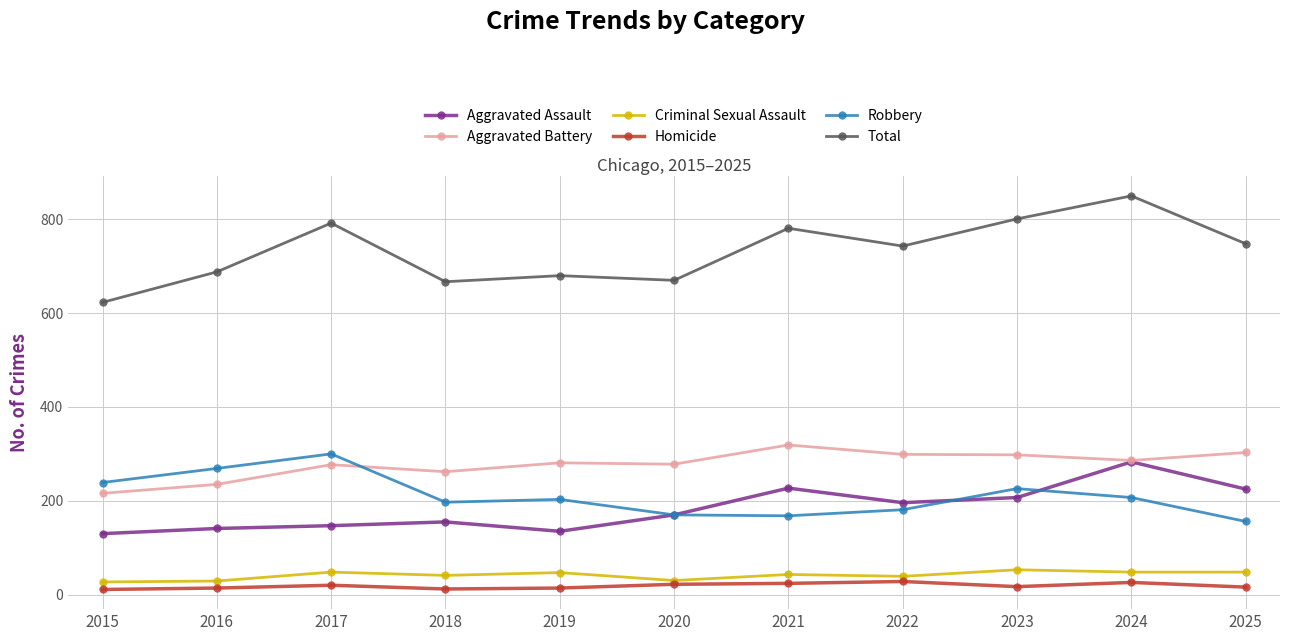

The Total series shows 1136 at 2016. True or false?

False